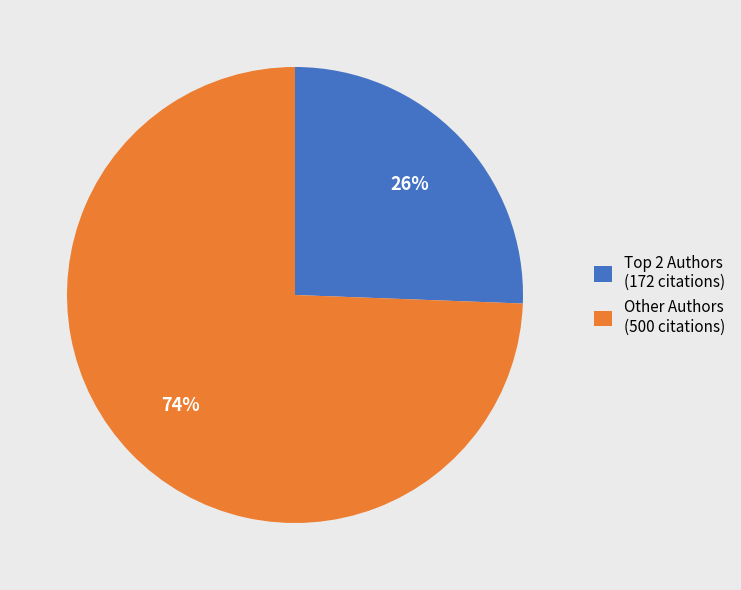

What is the smallest slice in the pie chart?

Top 2 Authors (172 citations)